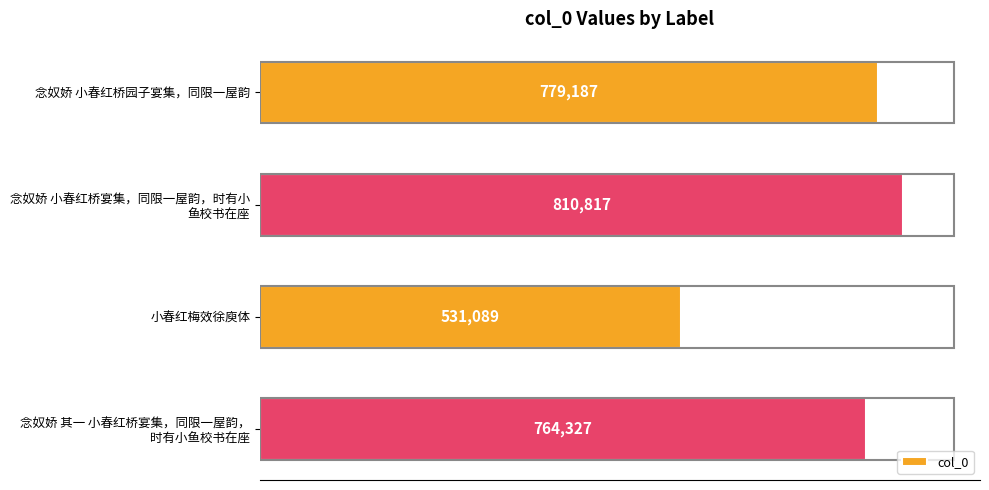

The value at 念奴娇 小春红桥园子宴集，同限一屋韵 is 1270635. True or false?

False